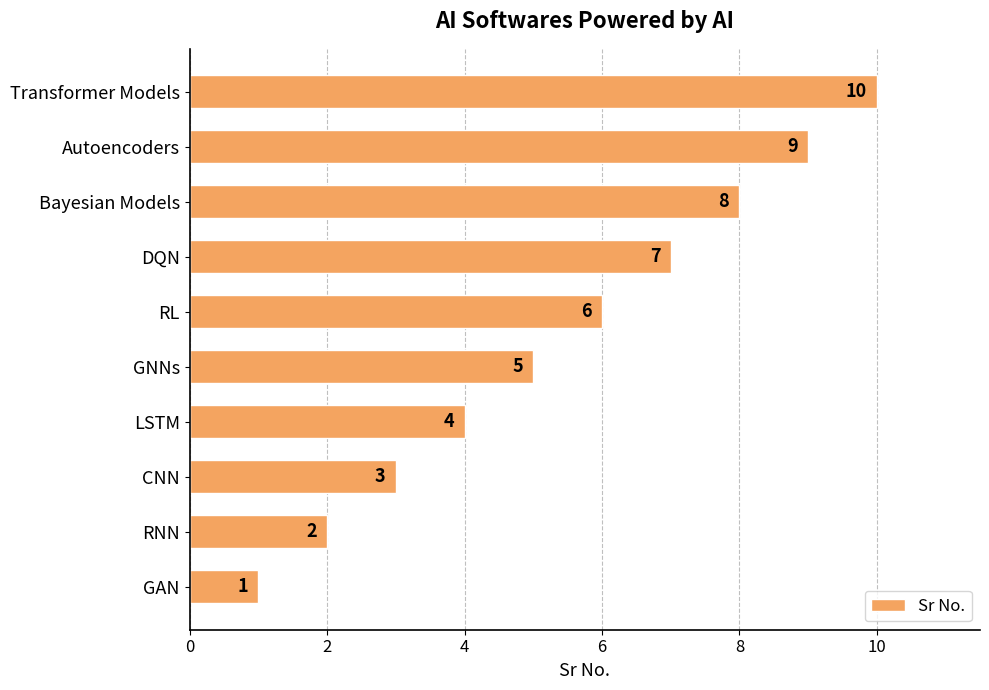

Rank the categories by value from highest to lowest.

Transformer Models, Autoencoders, Bayesian Models, DQN, RL, GNNs, LSTM, CNN, RNN, GAN